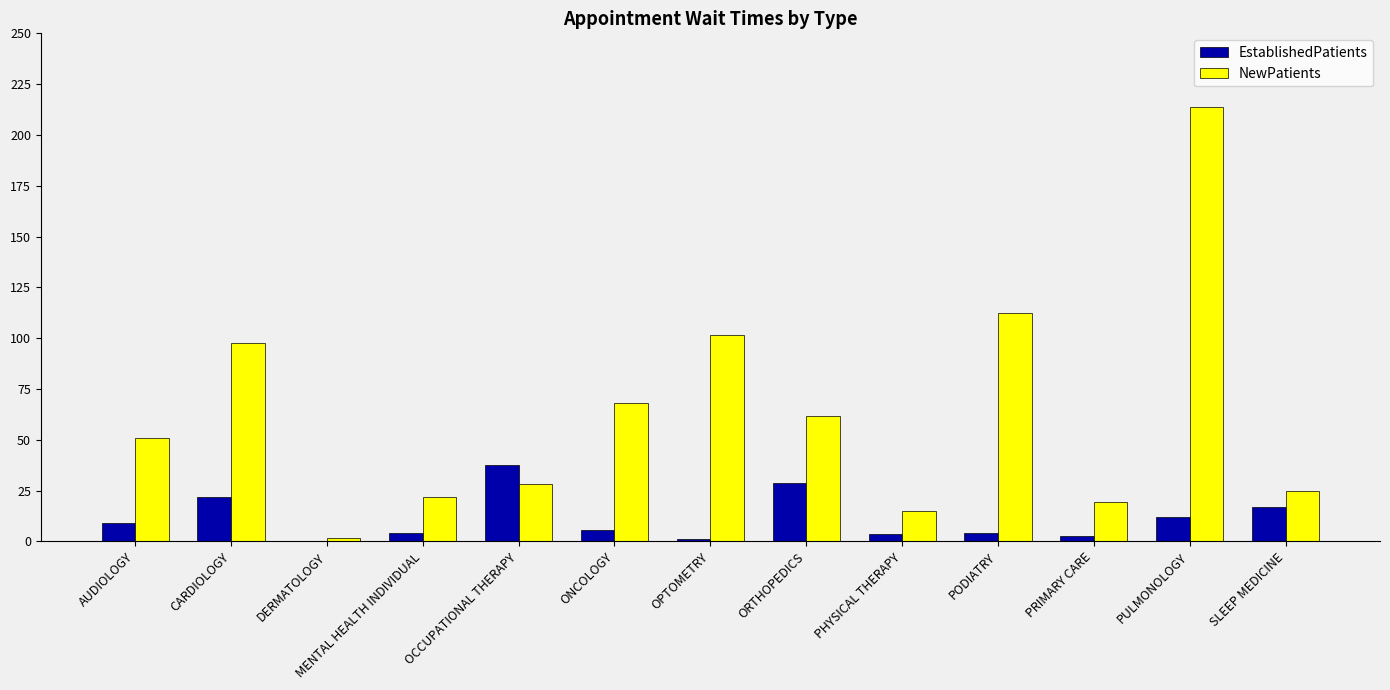

Where is EstablishedPatients nearest to the value 18?

SLEEP MEDICINE